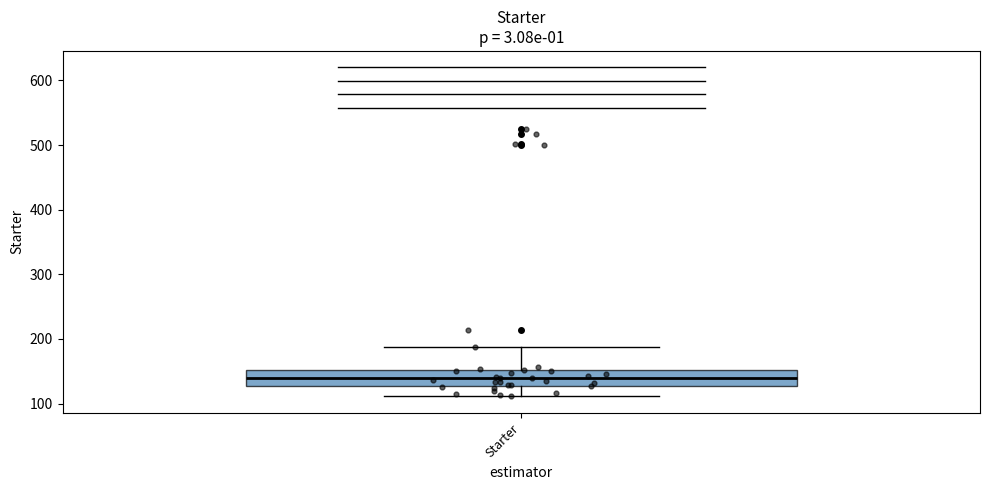

Where is the lower edge of the box for Starter on the y-axis? The values are not printed on the chart, so give them approximately, as read against the axis.

130